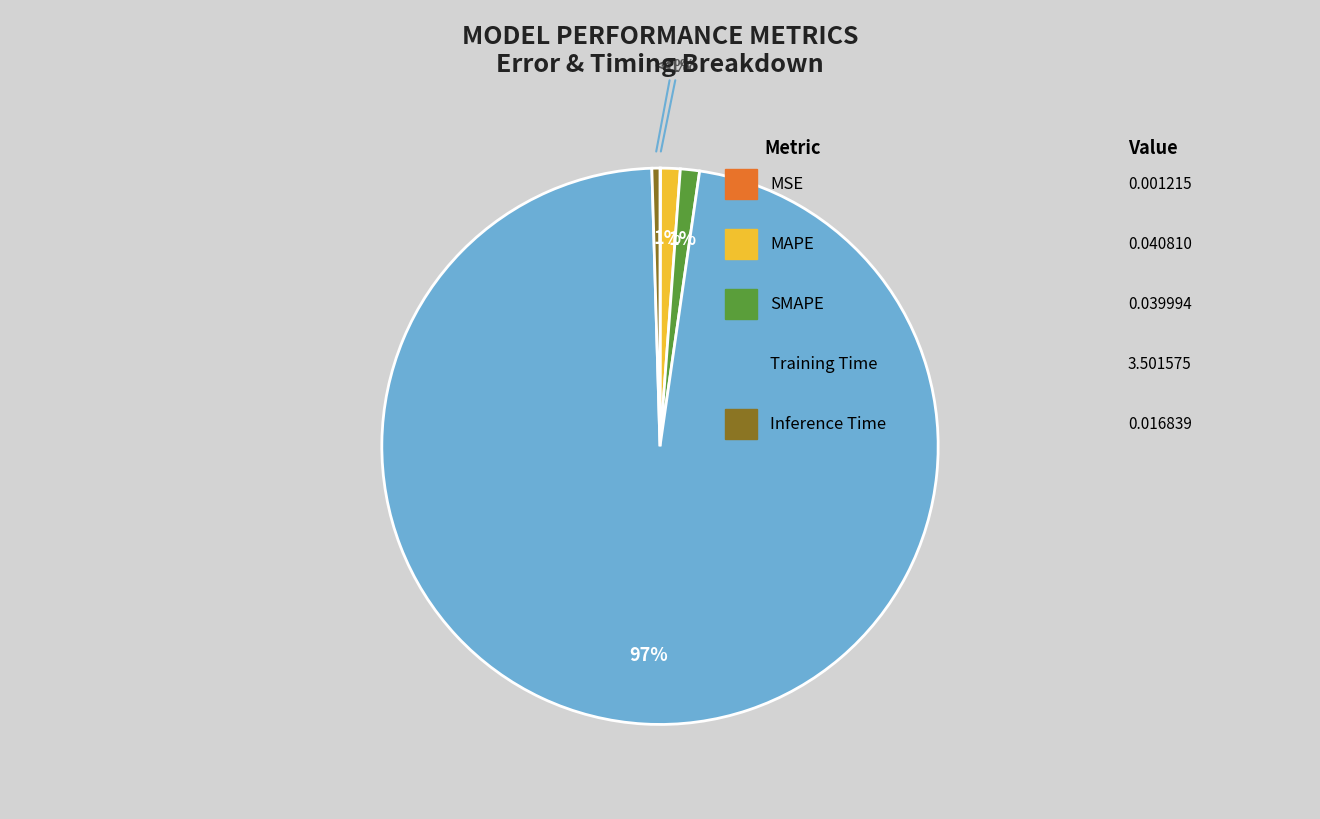

Does any single category account for the majority?

Yes